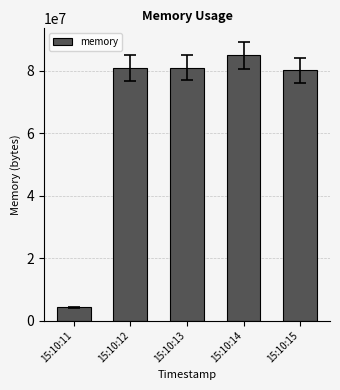

The chart shows a value of 80822272 at 15:10:12. True or false?

True